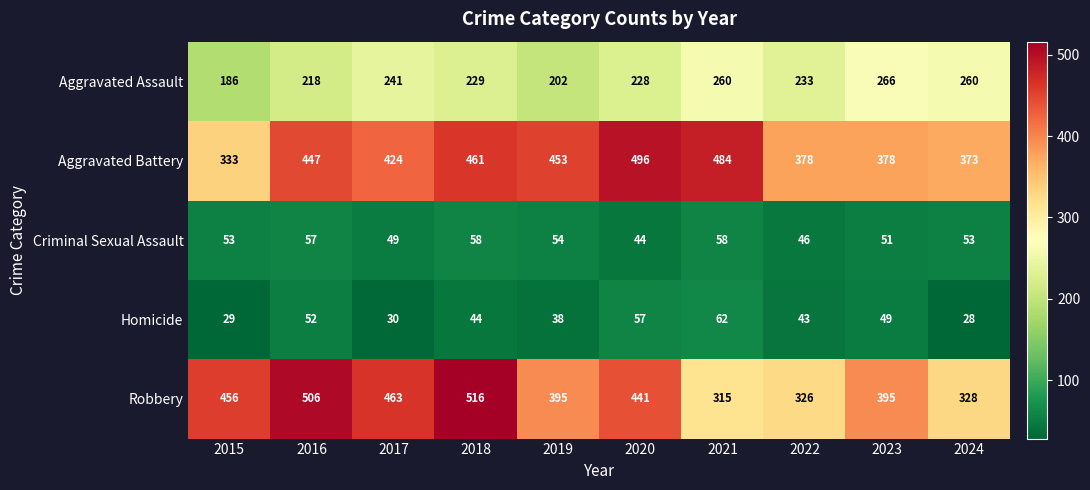

Rank the series at 2015 from highest to lowest value.

Robbery, Aggravated Battery, Aggravated Assault, Criminal Sexual Assault, Homicide